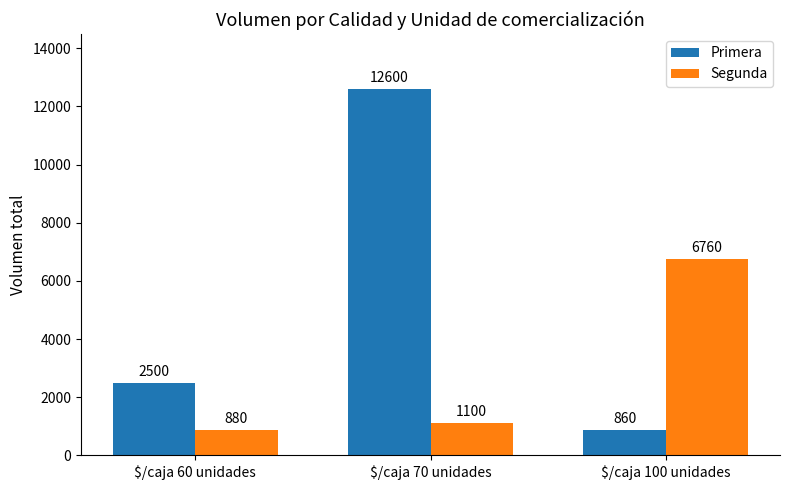

Is it true that Segunda equals 880 at $/caja 60 unidades?

True